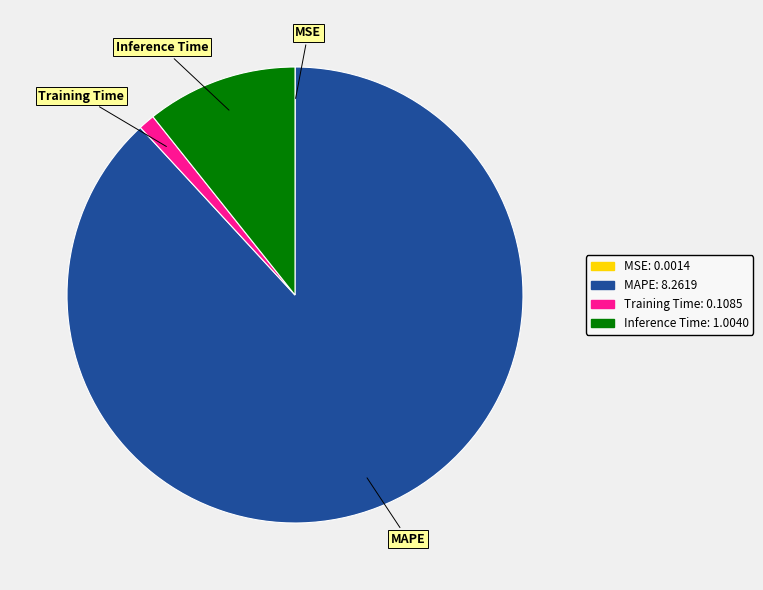

Does Inference Time represent more than half of the total?

No